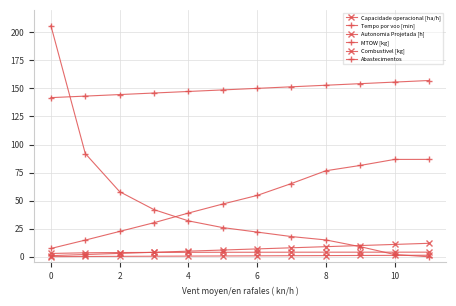

How many data points in Tempo por voo [min] are above 54?

6